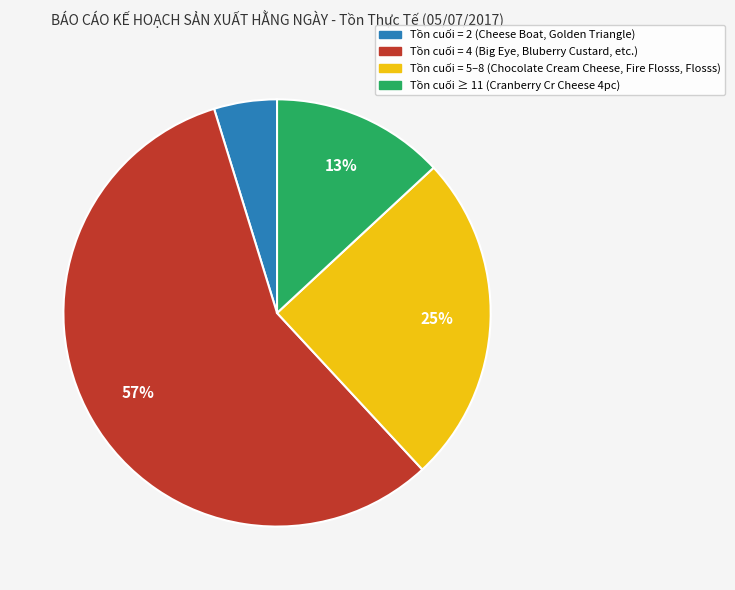

To the nearest percent, what portion does Tồn cuối = 5–8 (Chocolate Cream Cheese, Fire Flosss, Flosss) represent?

25%